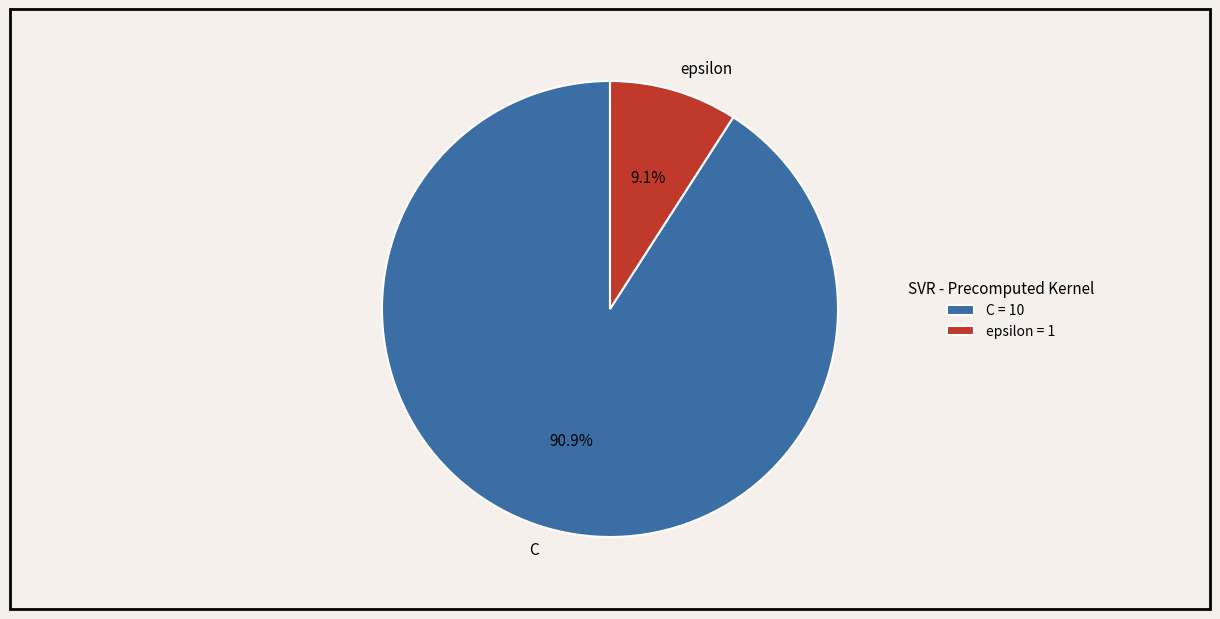

What is the largest slice in the pie chart?

C